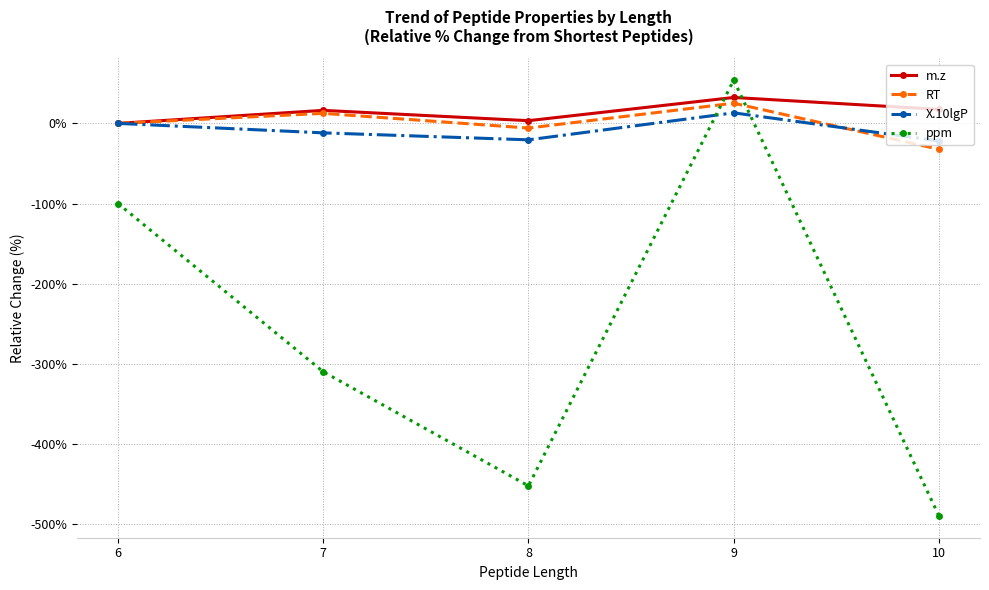

What is the spread (max minus min) of values at 10?

507.5